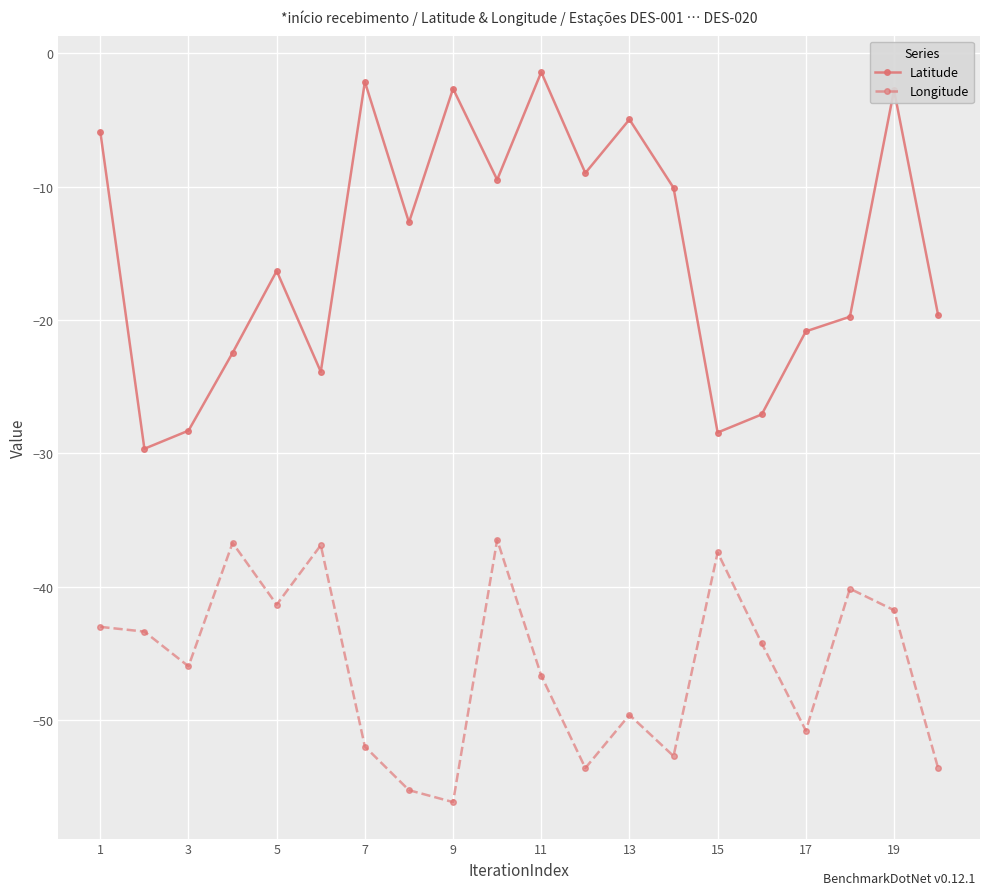

True or false: Longitude and Latitude intersect in this chart.

False